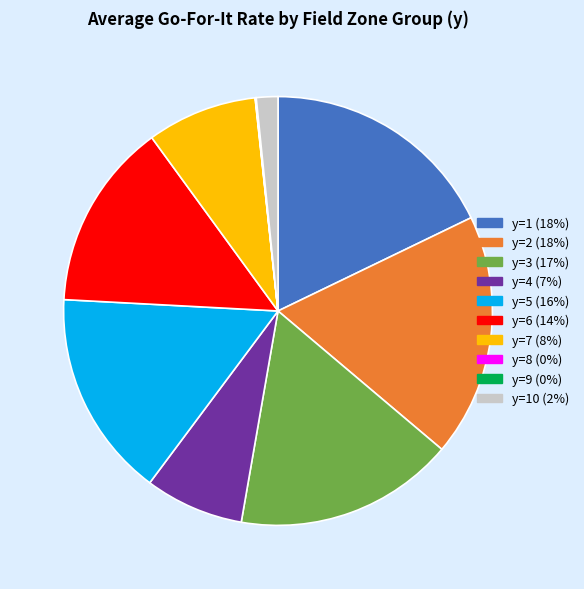

Does any single category account for the majority?

No